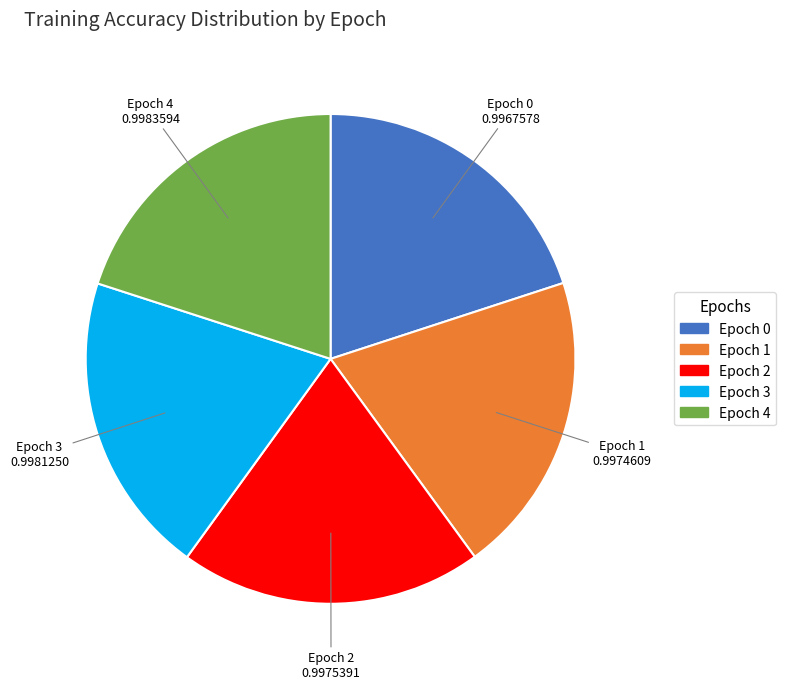

Is there any slice that represents more than half of the pie?

No